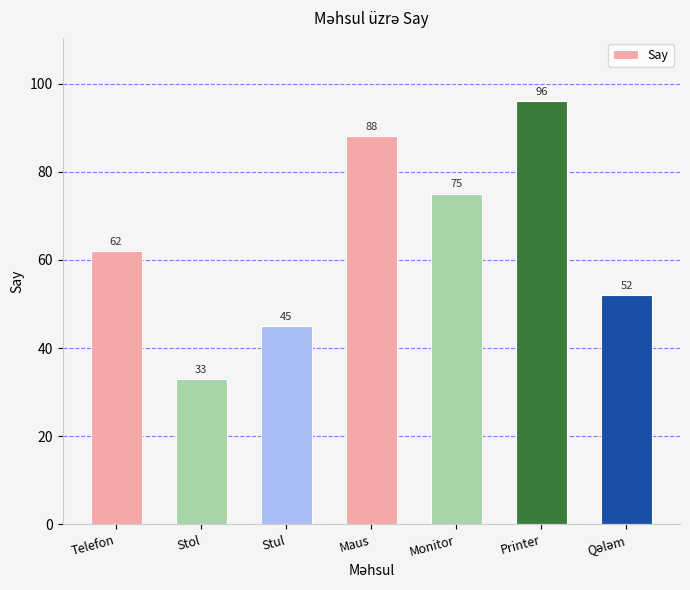

Reading right to left, what are all the values shown in this chart?

52	96	75	88	45	33	62